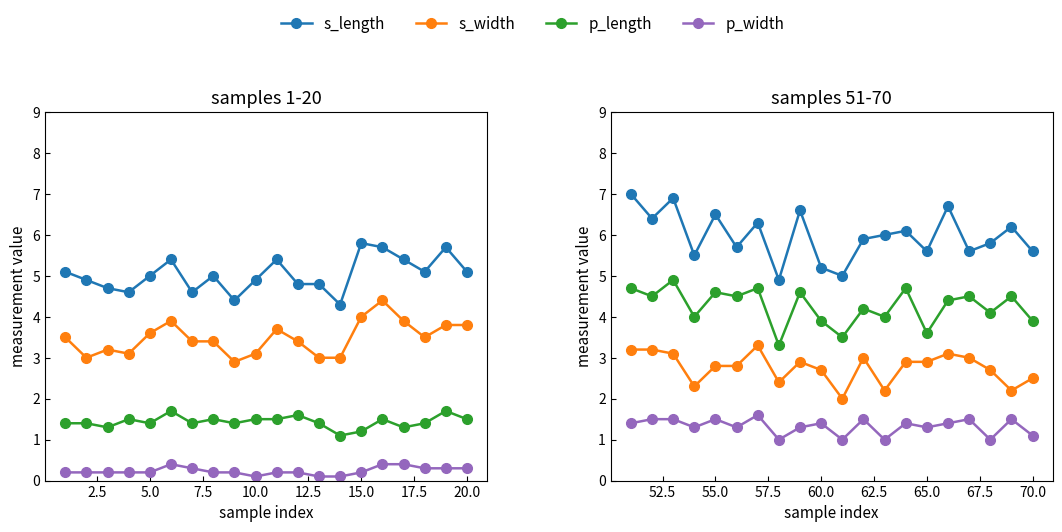

Rank the series by their average value, from highest to lowest.

s_length, p_length, s_width, p_width